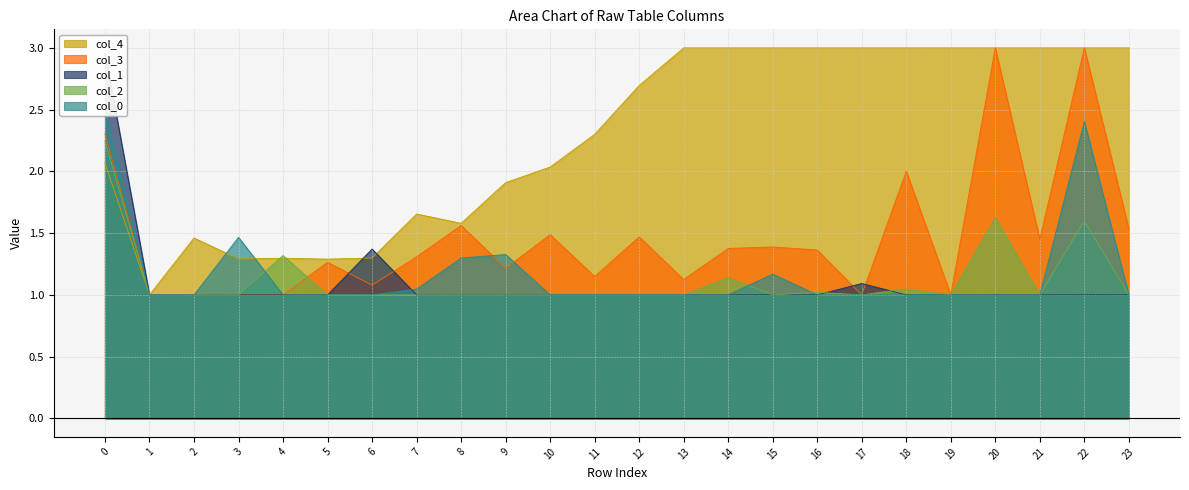

How many distinct data groups are displayed?

5